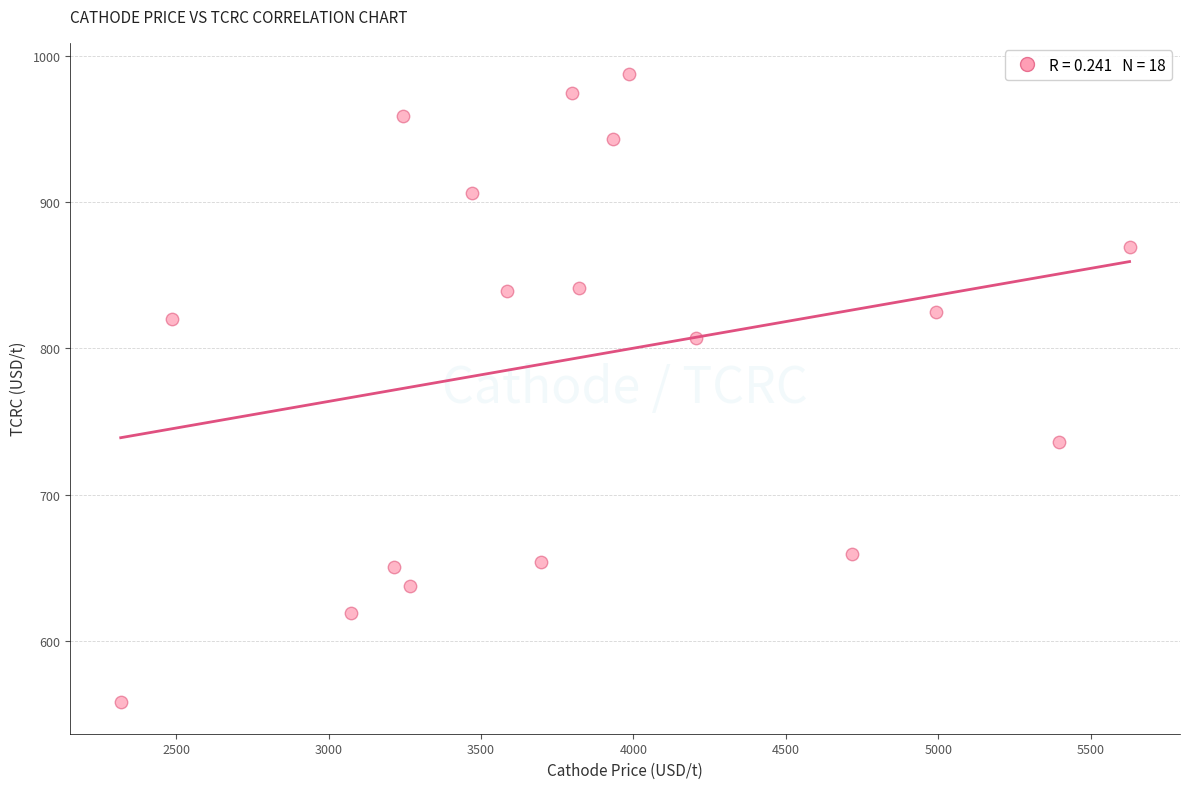

What is the range of Y values (max minus min)?

429.5